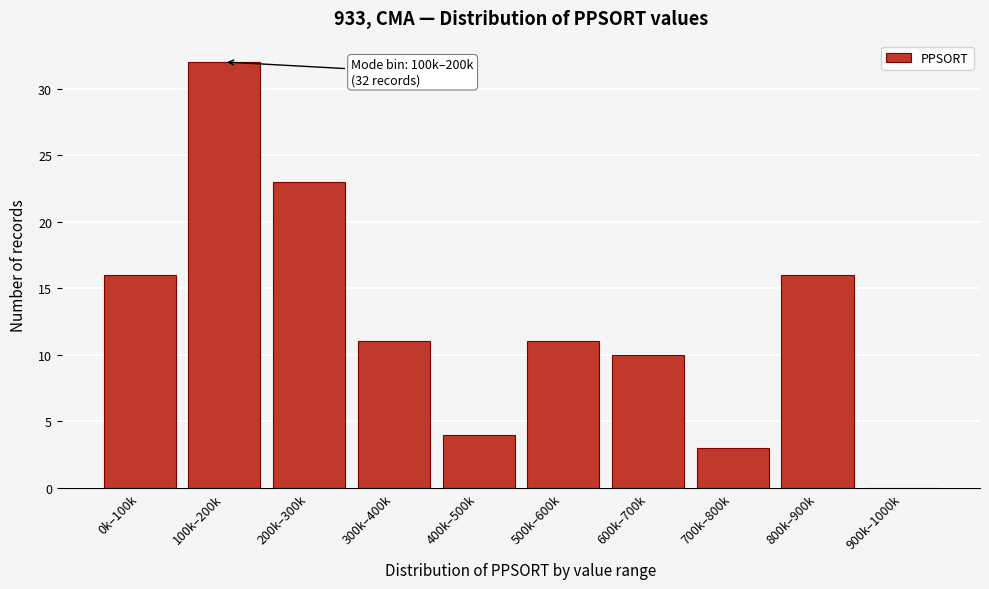

Reading left to right, list all the values displayed in this chart.

0k–100k=16	100k–200k=32	200k–300k=23	300k–400k=11	400k–500k=4	500k–600k=11	600k–700k=10	700k–800k=3	800k–900k=16	900k–1000k=0